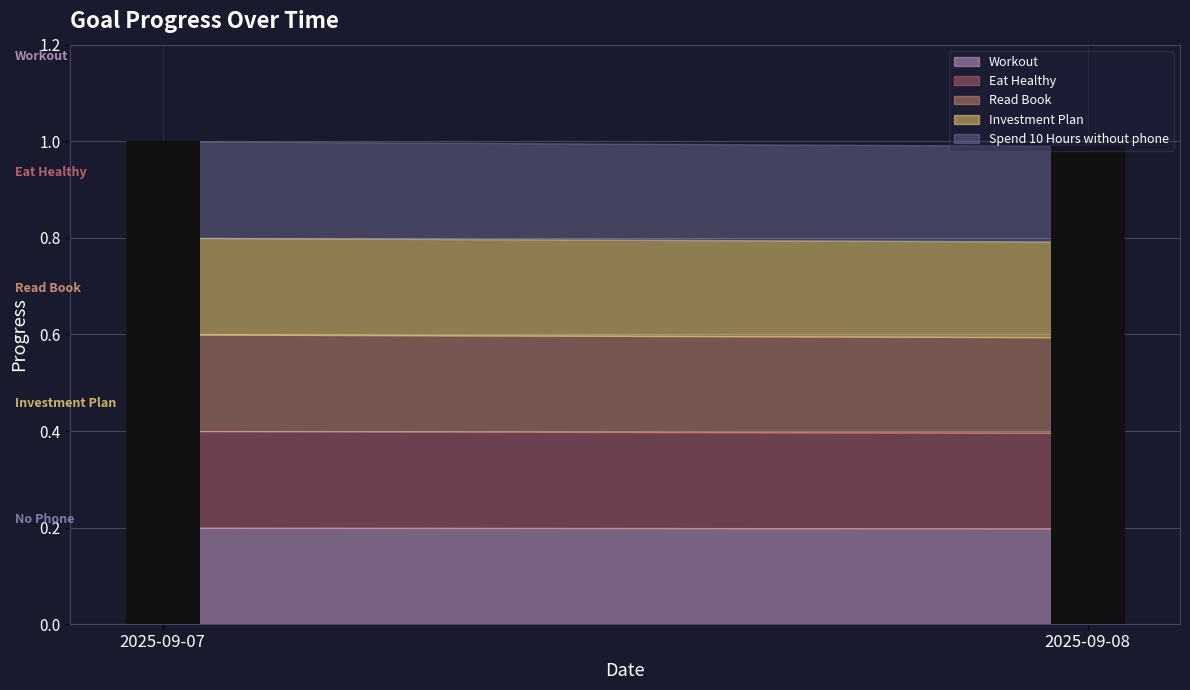

Is it true that Investment Plan equals 1.6 at 2025-09-07?

False